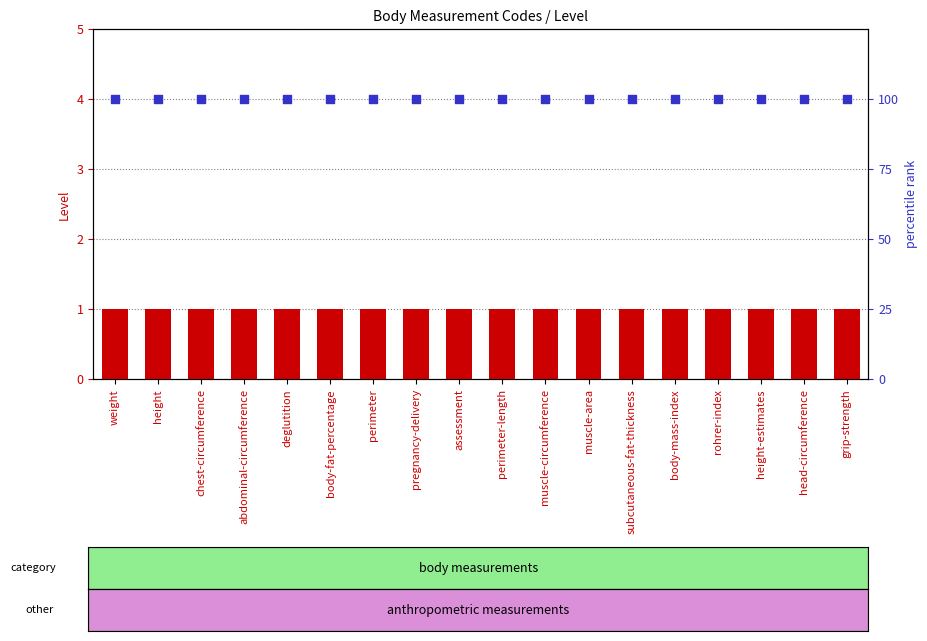

Which series has the largest Y range (max minus min)?

Level